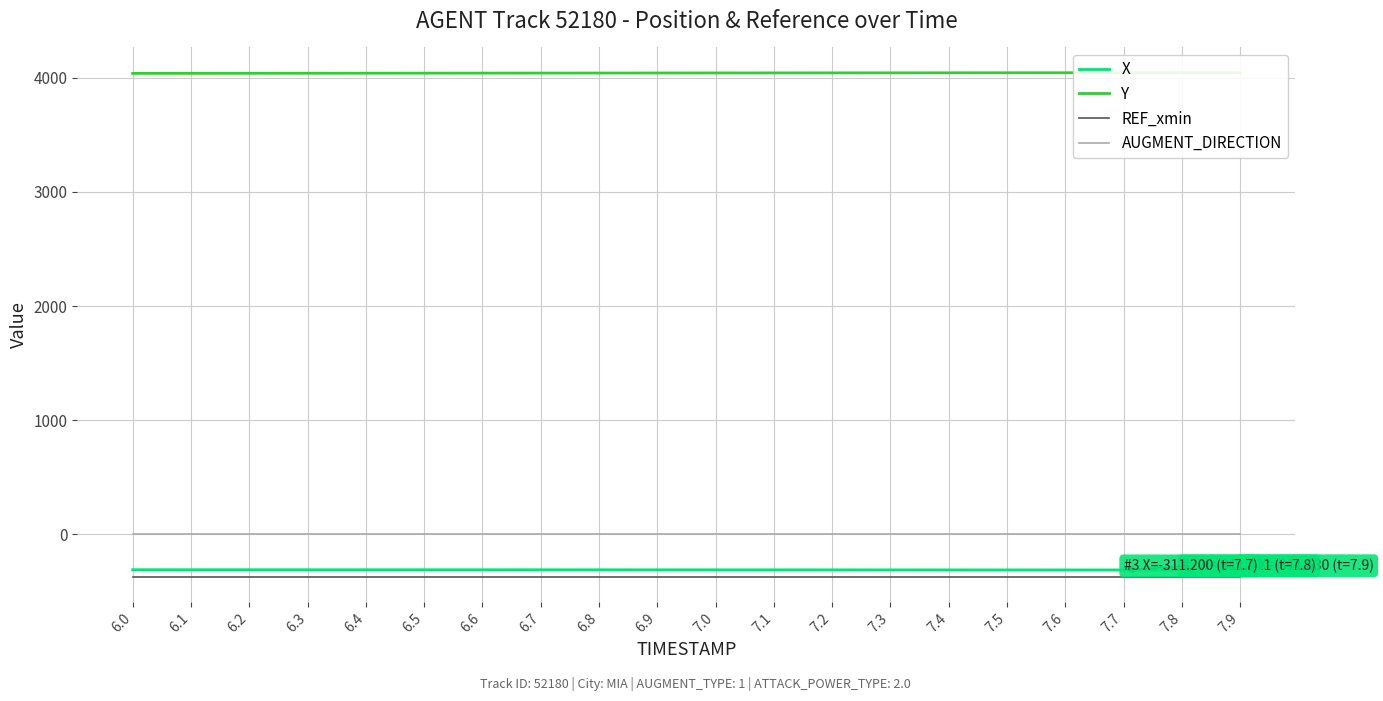

At how many categories does at least one series exceed -289?

20